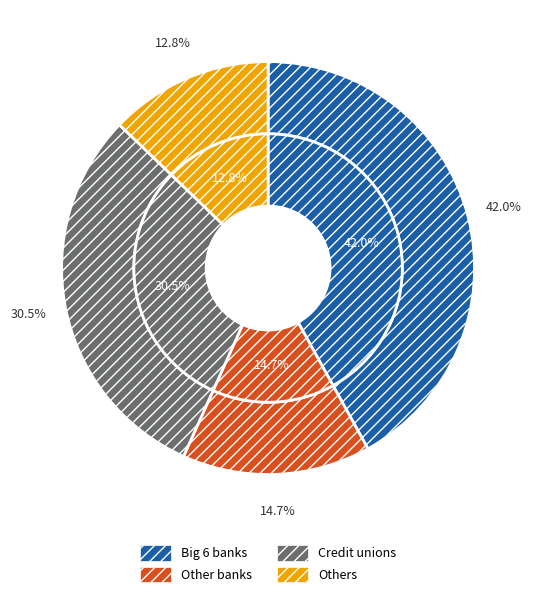

Which has a higher value, 60 or 46?

60